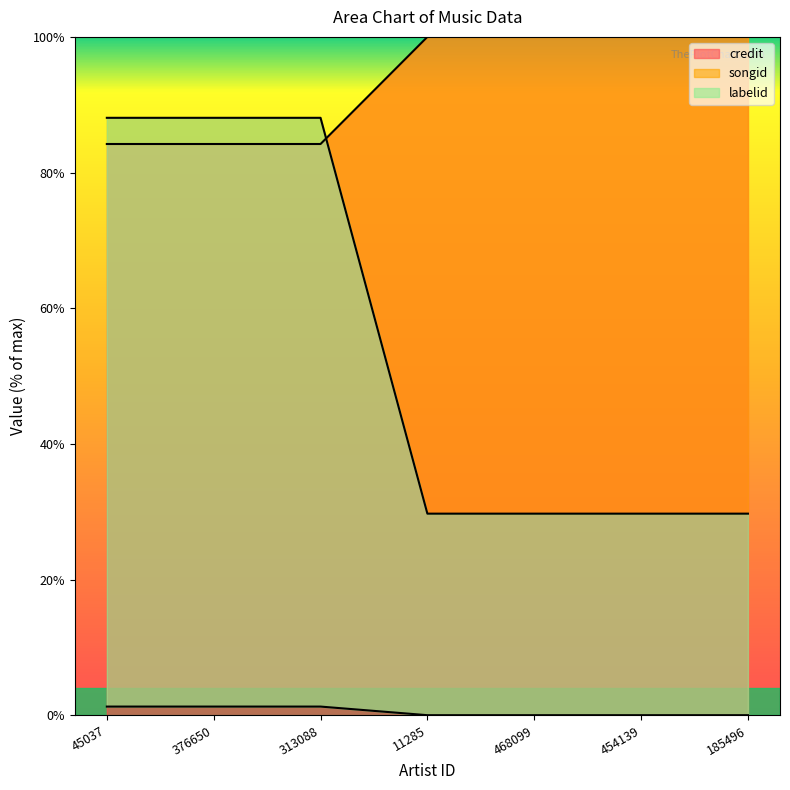

How many lines are shown in the chart?

3